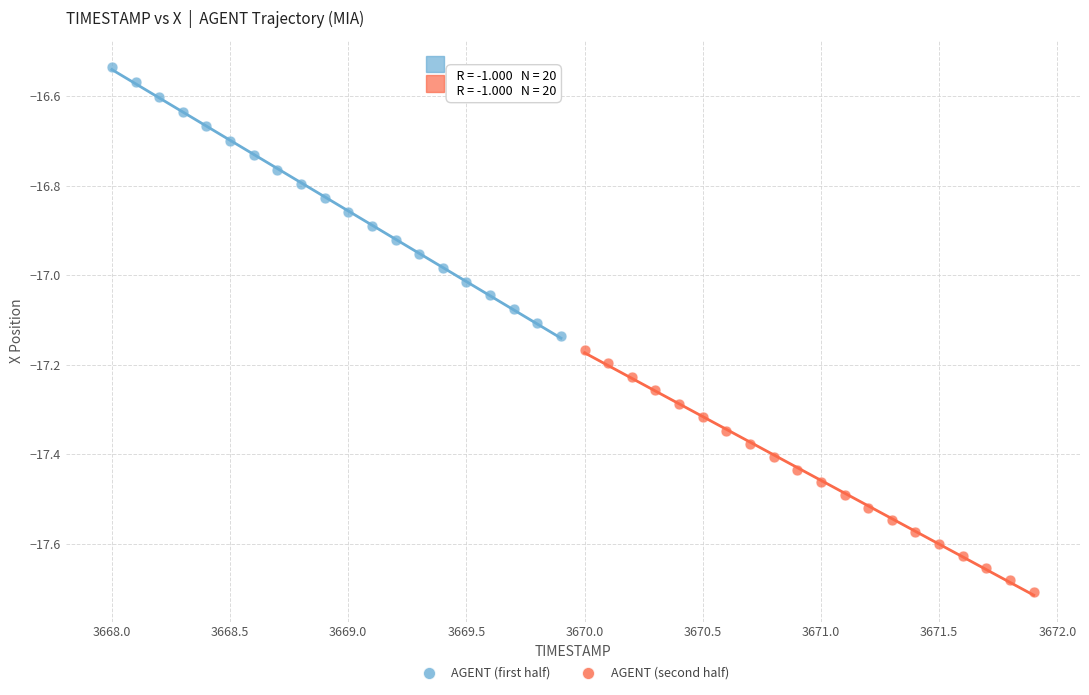

Which series reaches the maximum Y coordinate?

AGENT (first half)